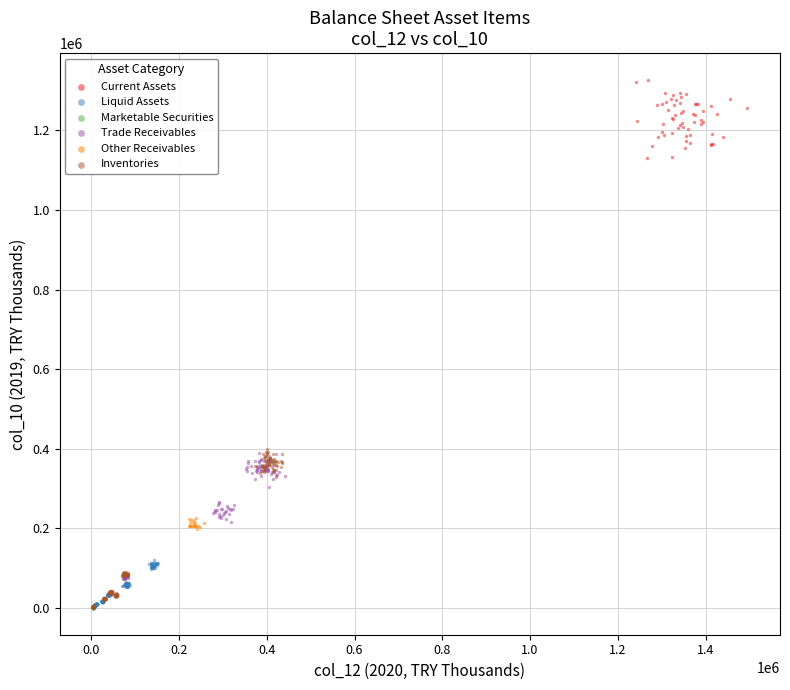

What are all the series names shown in the legend?

Current Assets, Liquid Assets, Marketable Securities, Trade Receivables, Other Receivables, Inventories